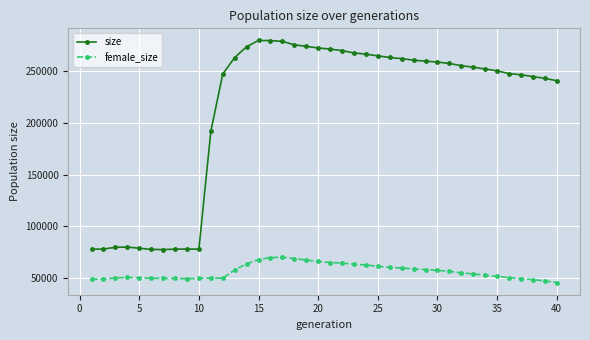

What is the maximum value shown in the chart?

279896